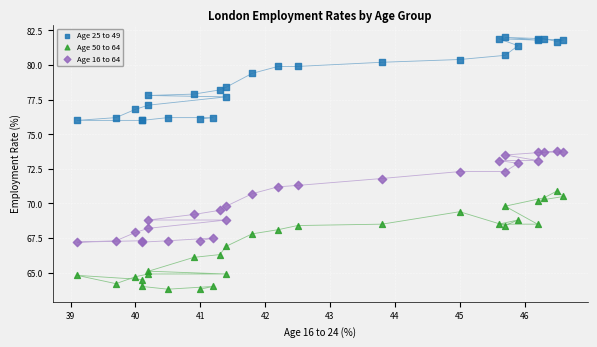

What is the X range (max minus min) for the scatter plot?

7.5